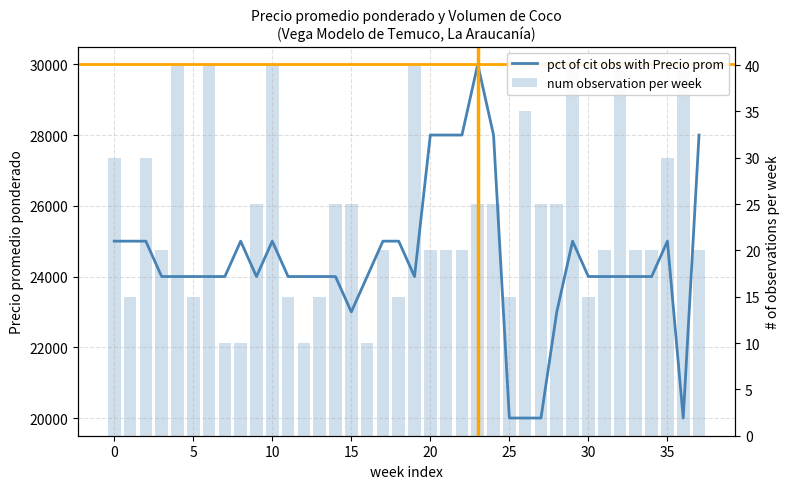

True or false: pct of cit obs with Precio prom has a value of 40830 at 28.

False